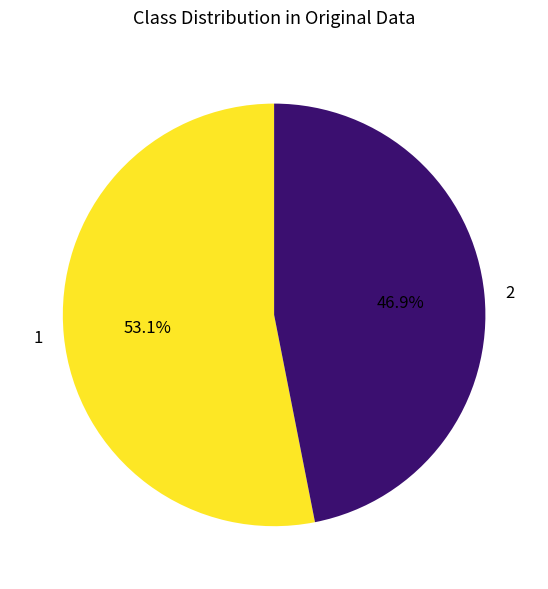

Count the number of slices in the pie.

2